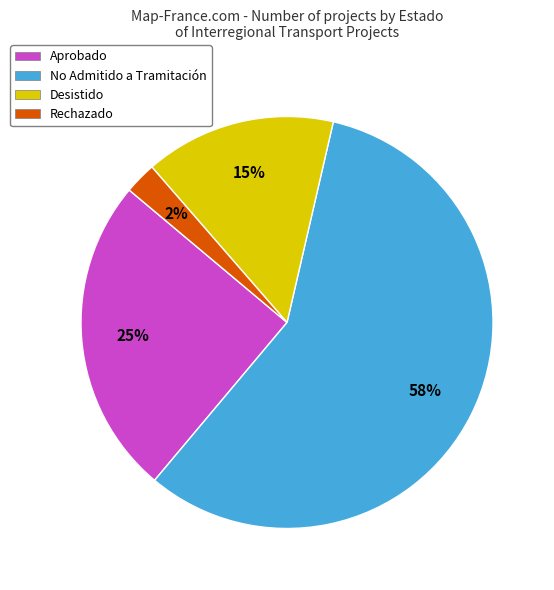

What is the largest slice in the pie chart?

No Admitido a Tramitación